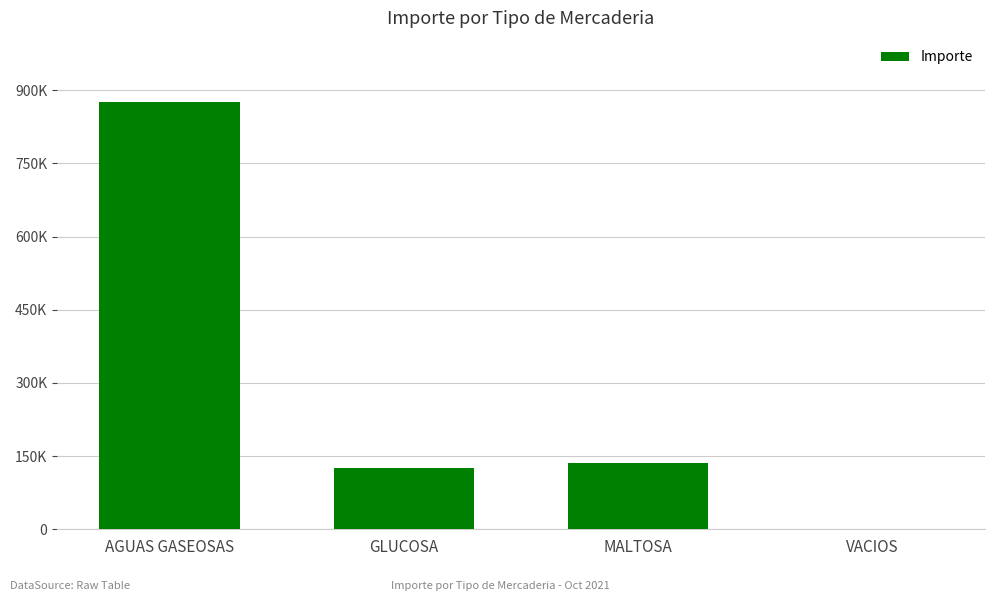

What is the value of the 3rd bar from the left?

135110.4